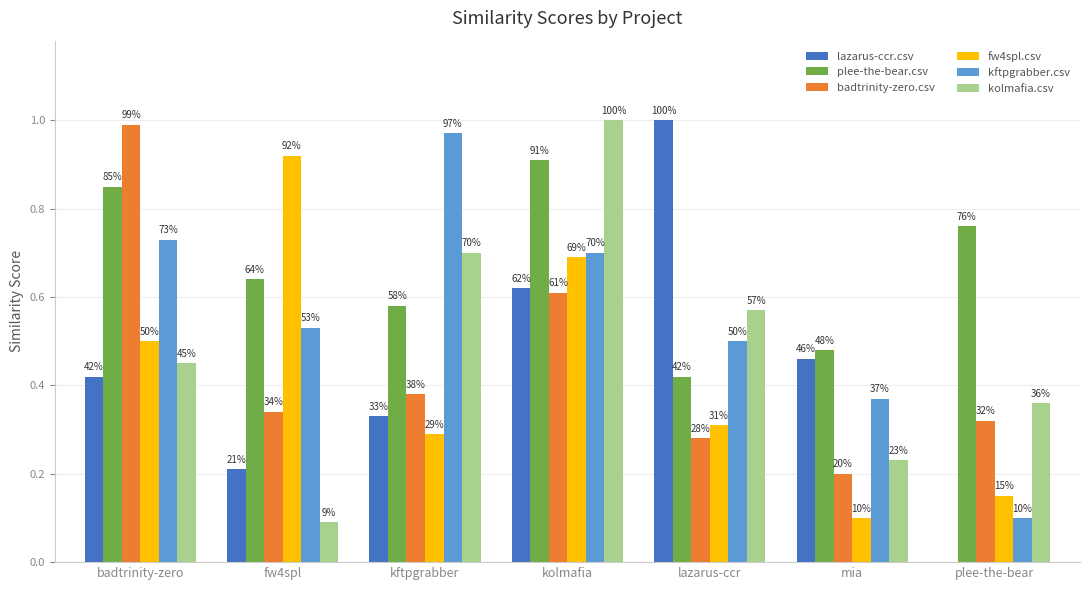

What are all the series names shown in the legend?

lazarus-ccr.csv, plee-the-bear.csv, badtrinity-zero.csv, fw4spl.csv, kftpgrabber.csv, kolmafia.csv